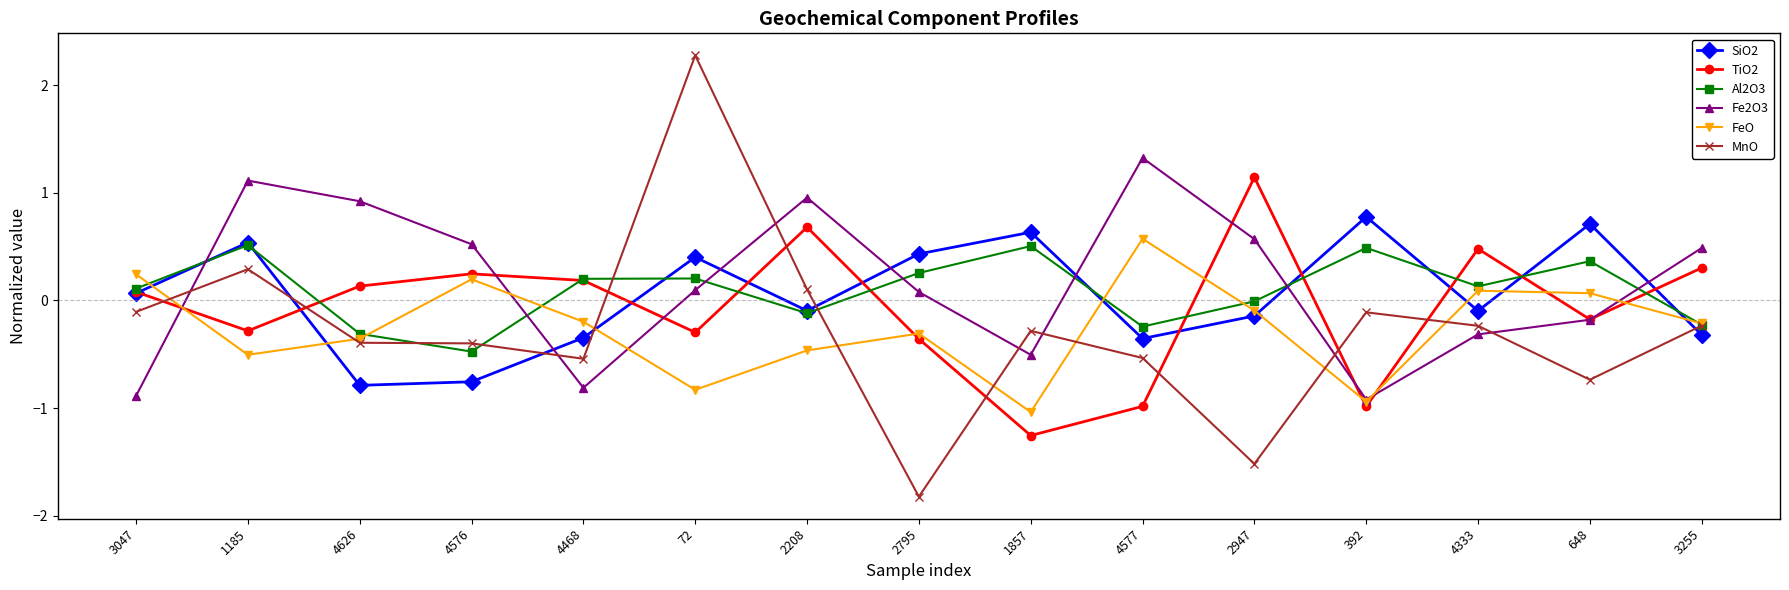

Which label corresponds to the smallest value in the chart?

2795